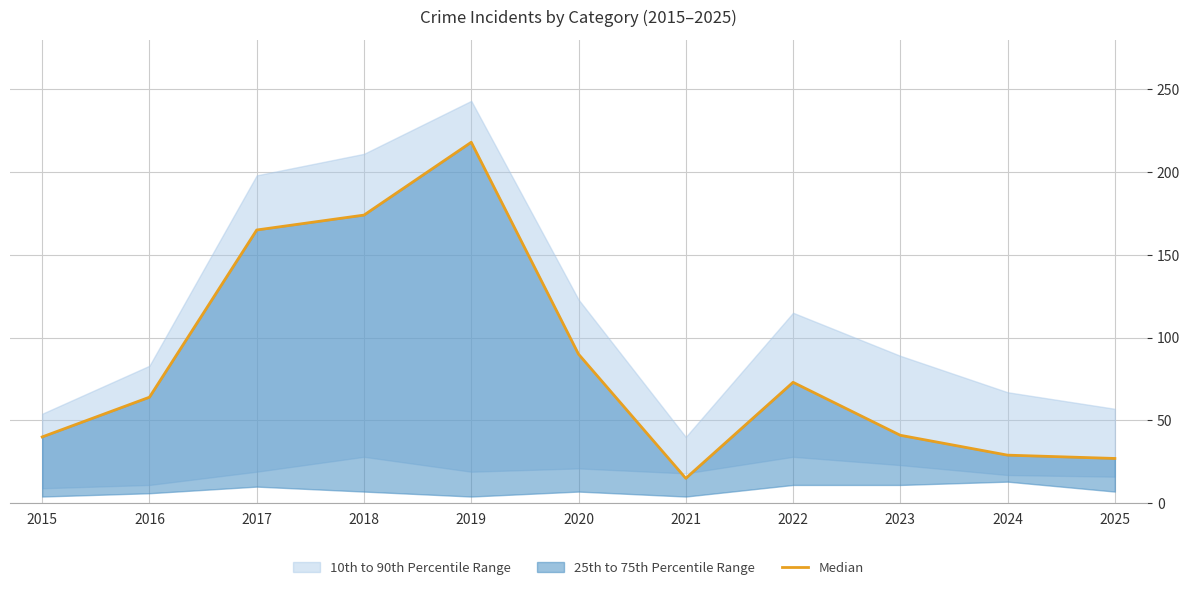

True or false: the data shows 9 at 2015.

False